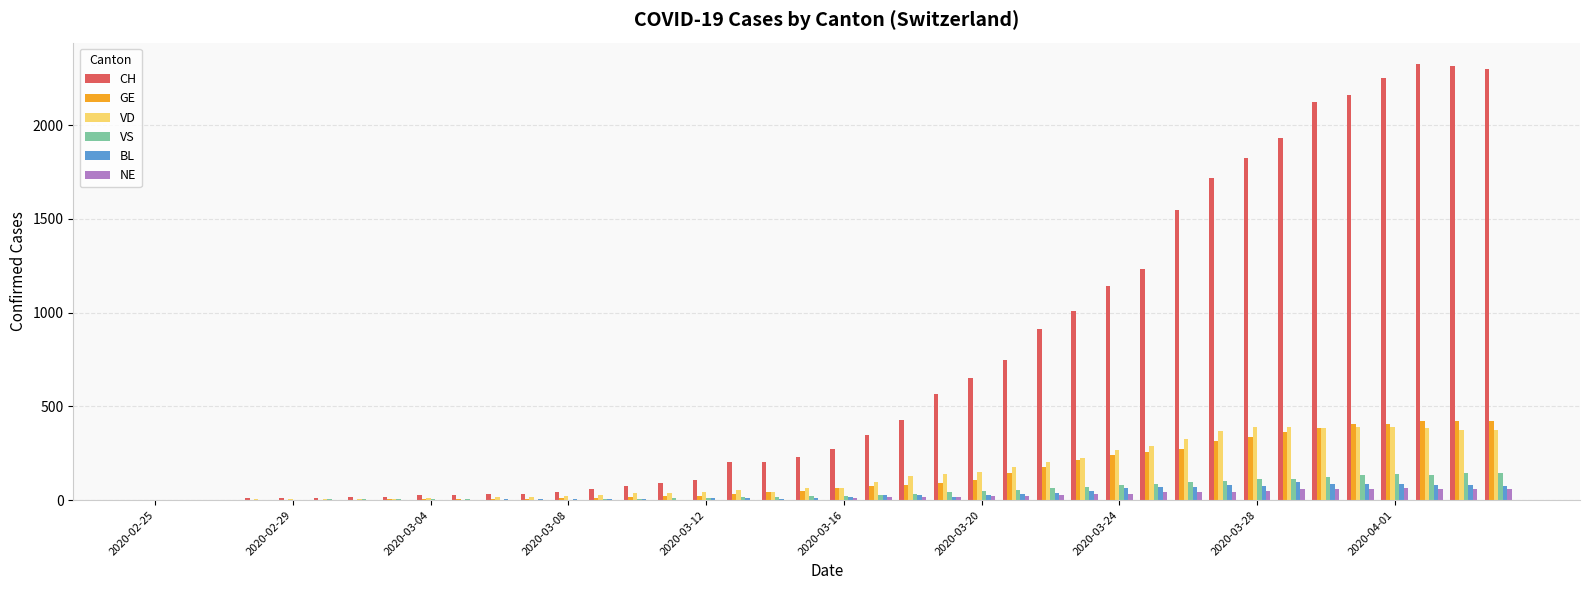

How many data points does each series have?

40